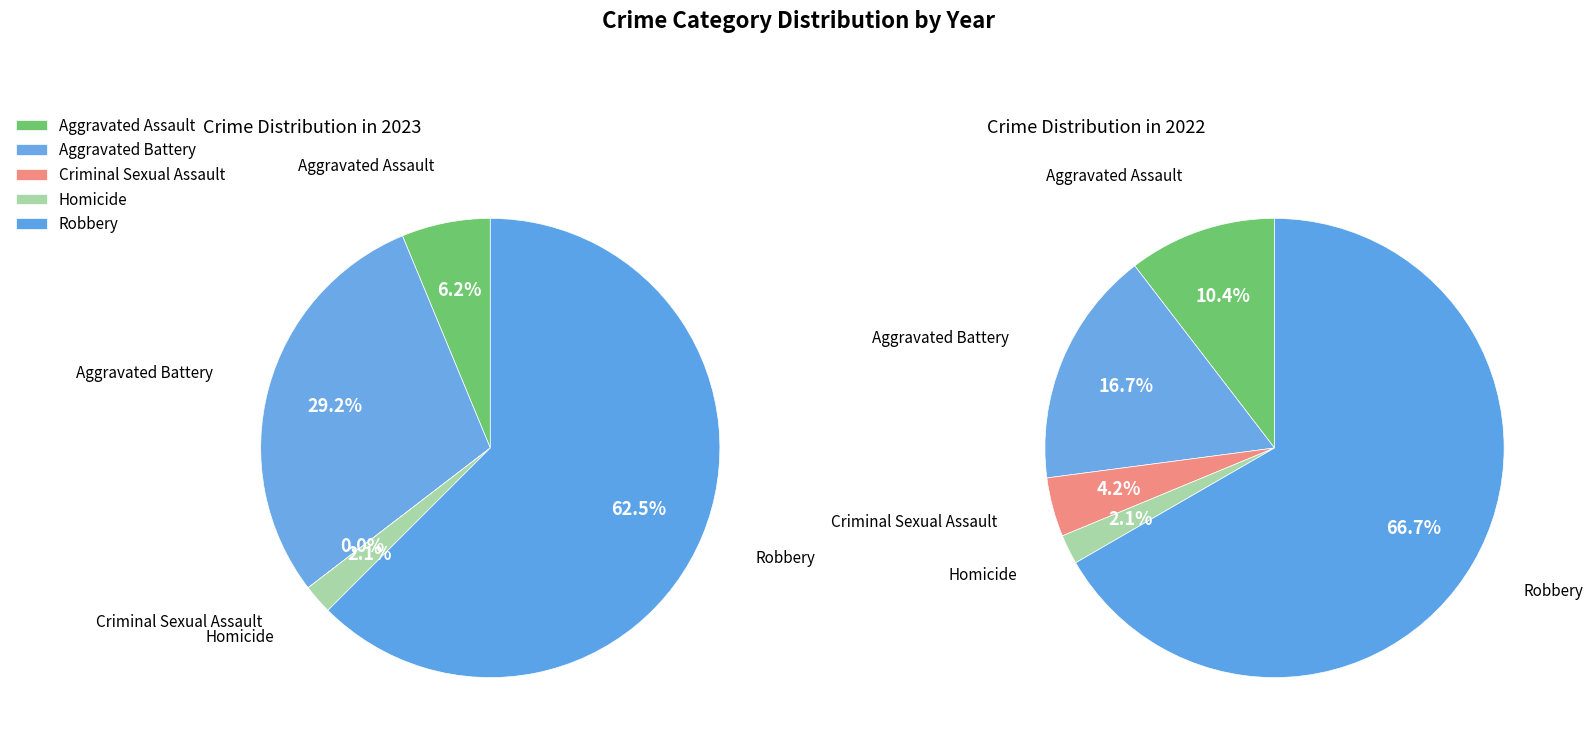

Between values_2022 and values_2023, which is larger?

values_2022